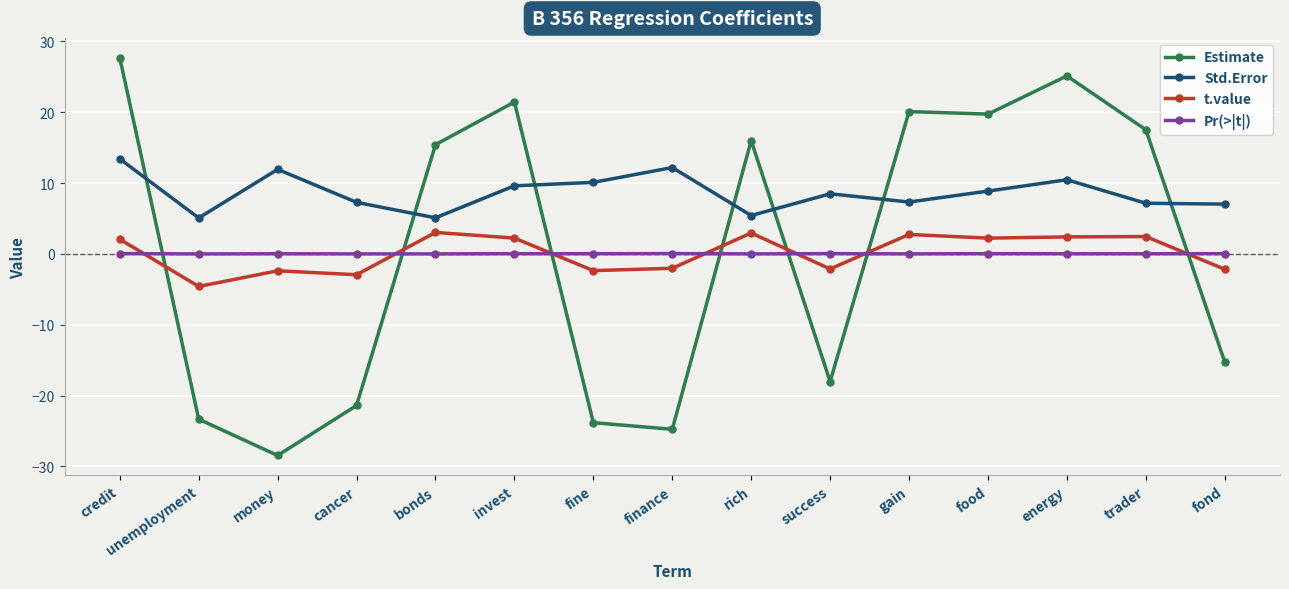

The value of Std.Error at energy is 10.5. True or false?

True